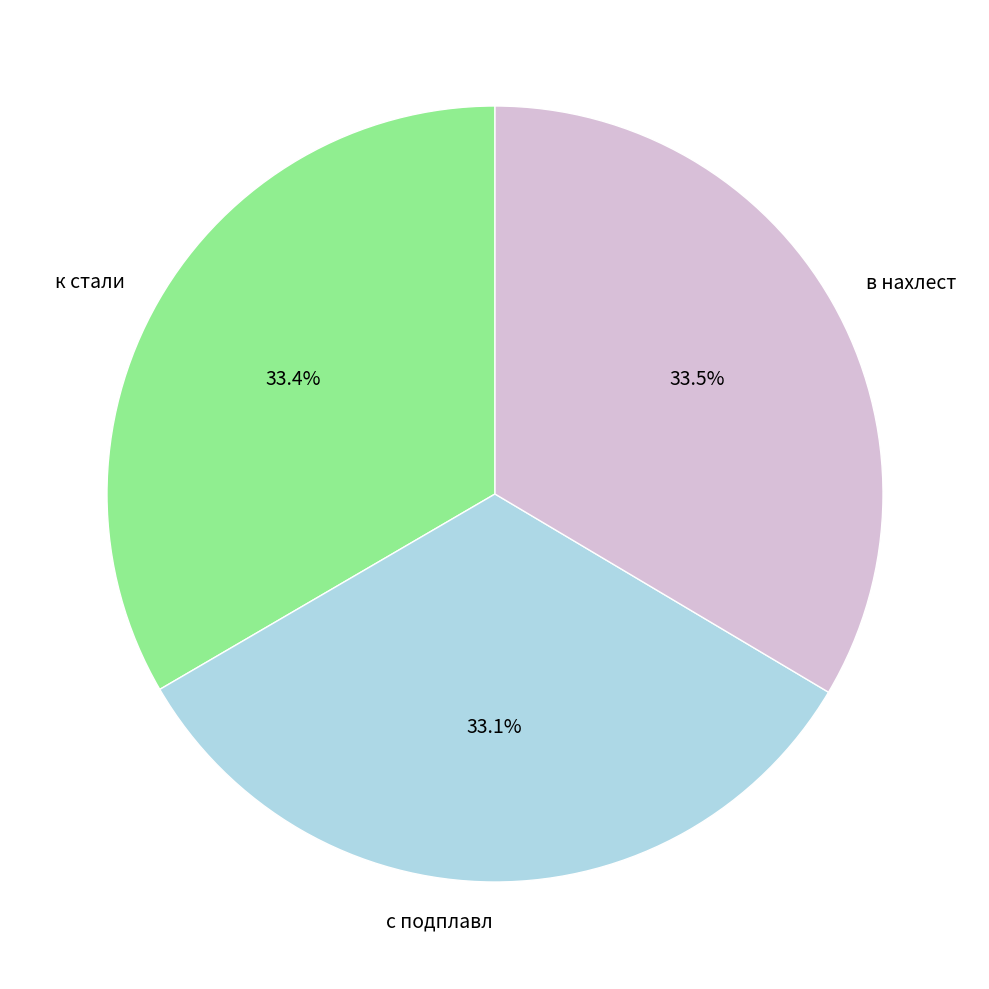

What percentage is NOT represented by в нахлест?

66.5%